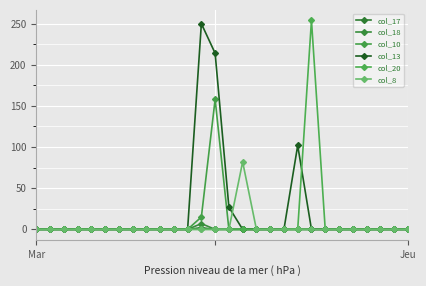

Which series has the widest spread of values?

col_20